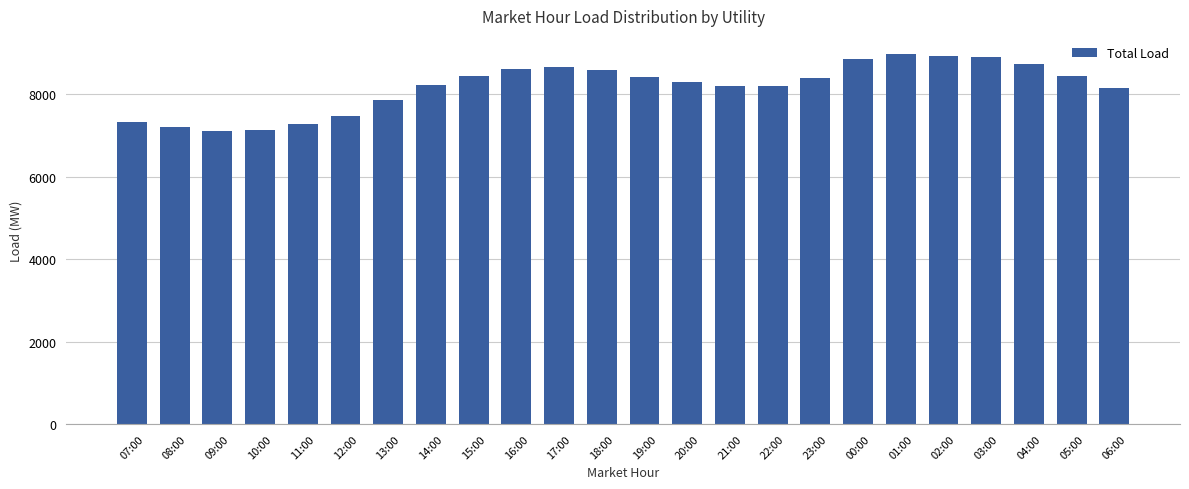

The value at 10:00 is 7125.4. True or false?

True